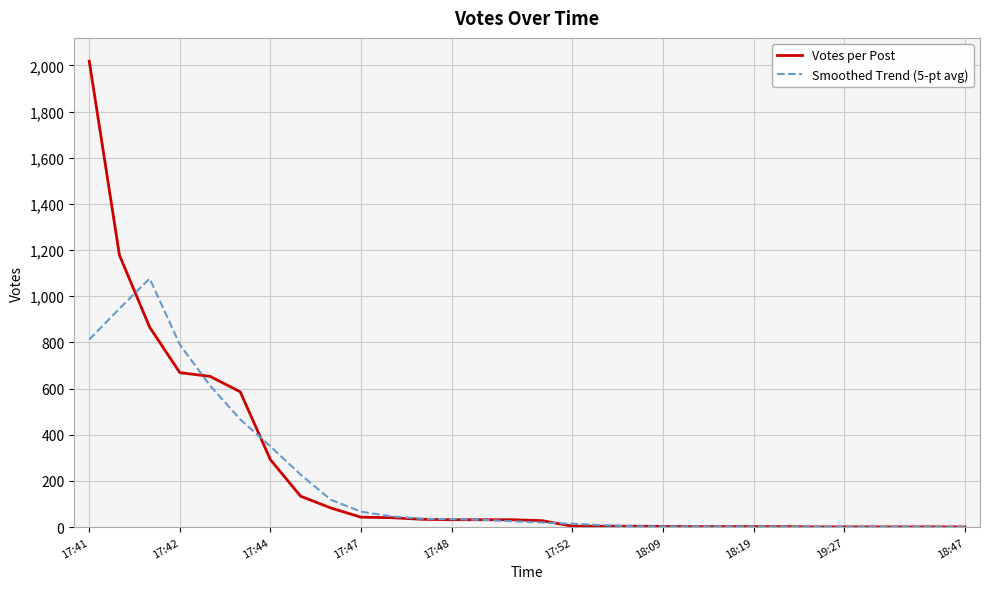

Rank the series by their maximum value, from lowest to highest.

Smoothed Trend (5-pt avg), Votes per Post